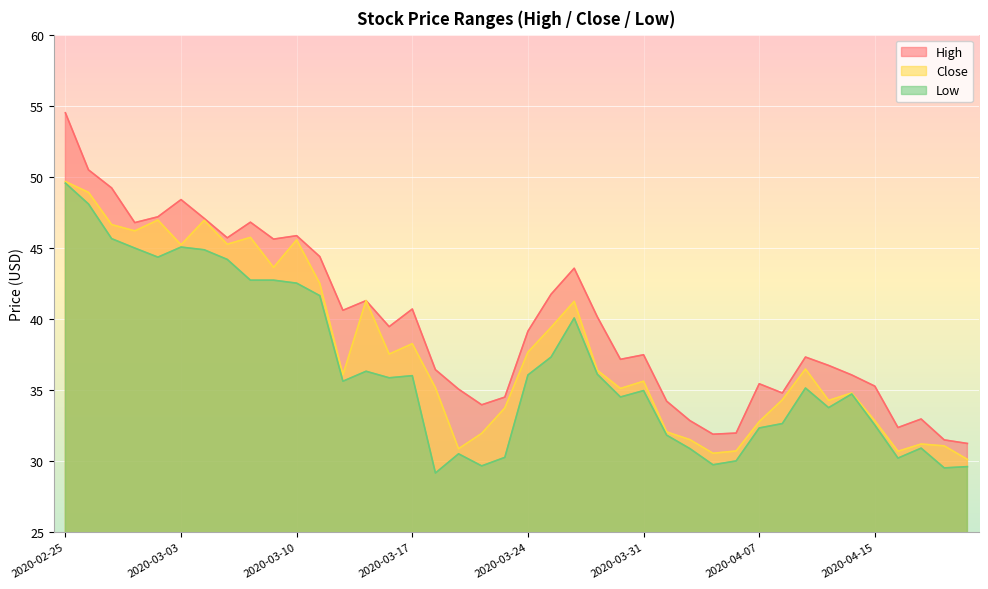

Between 2020-03-09 and 2020-03-31, which series saw the biggest shift?

High